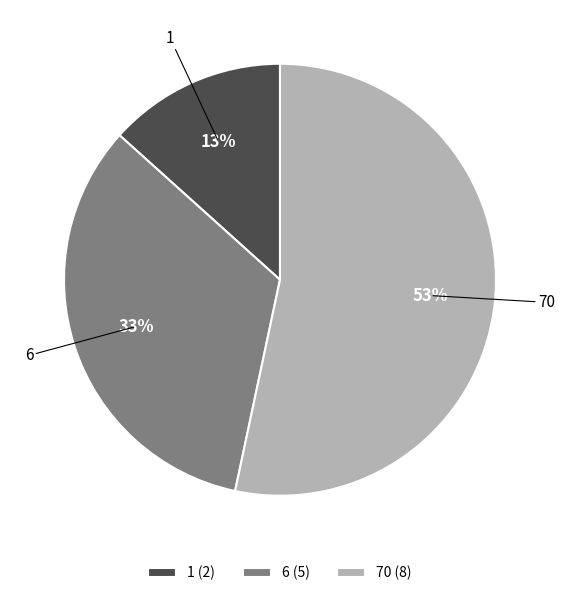

Do 6 and 70 together represent more than half of the pie?

Yes